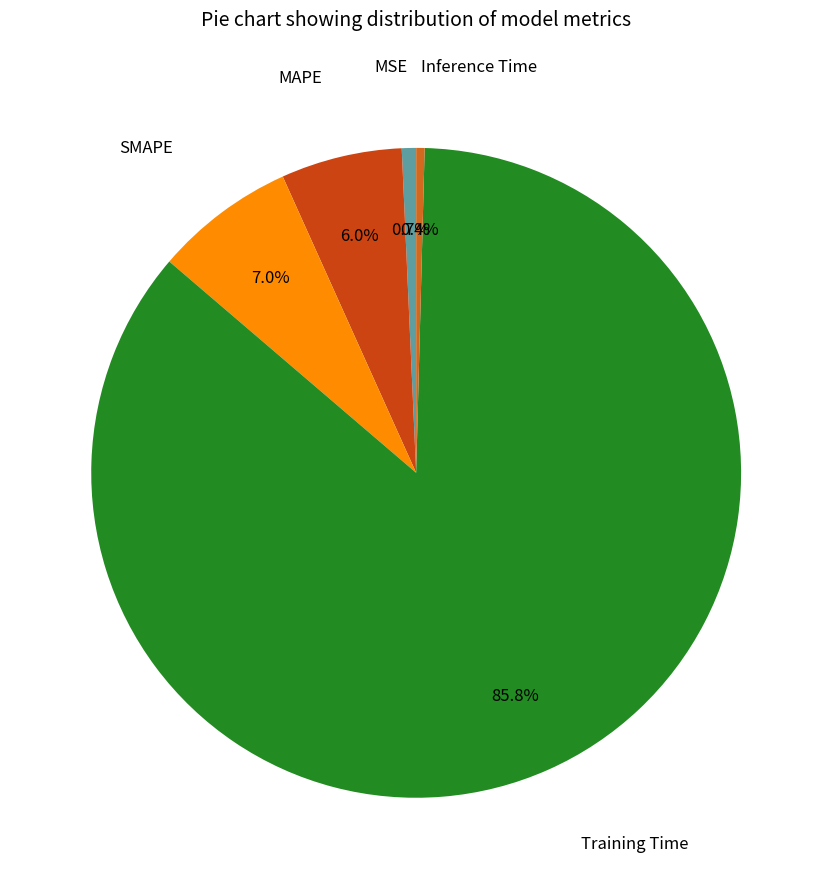

Which category has the biggest portion of the pie?

Training Time